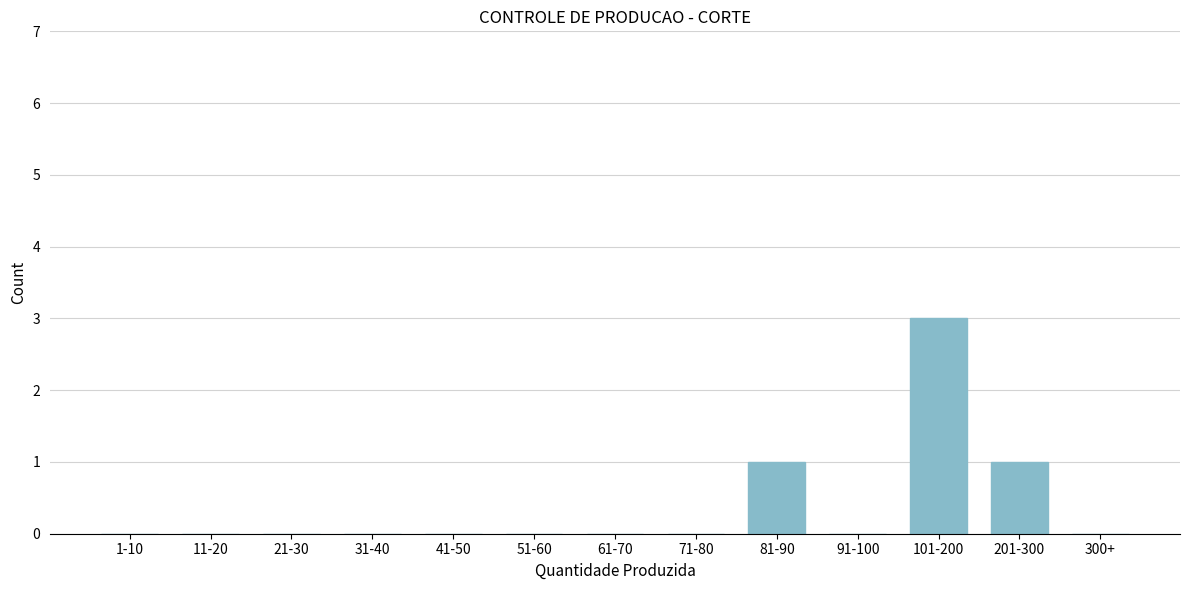

What is the change in value from 1-10 to 201-300?

+1